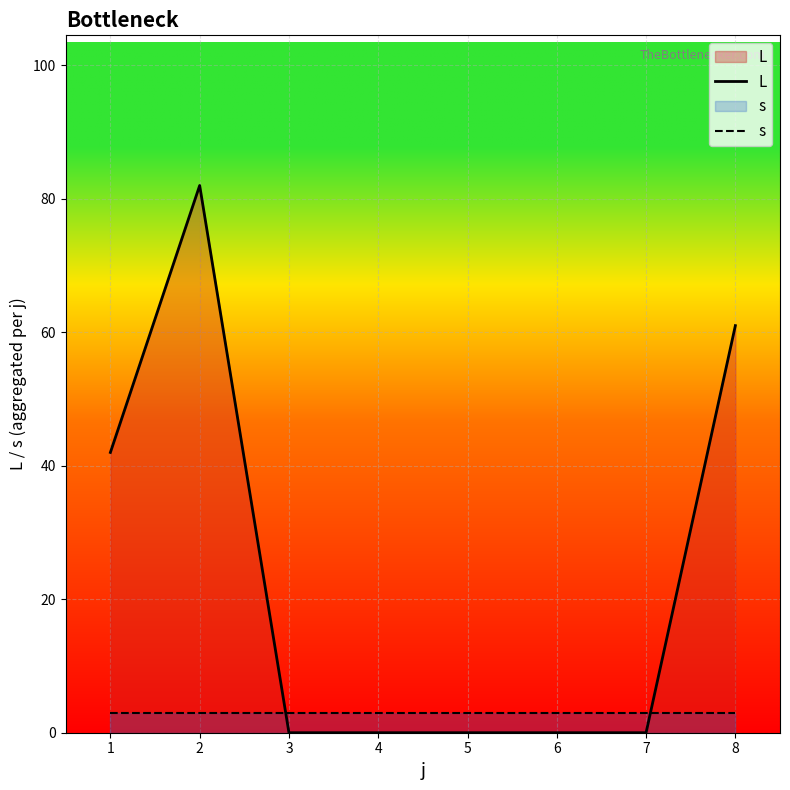

Which series ends up on top after the final intersection of s and L?

L